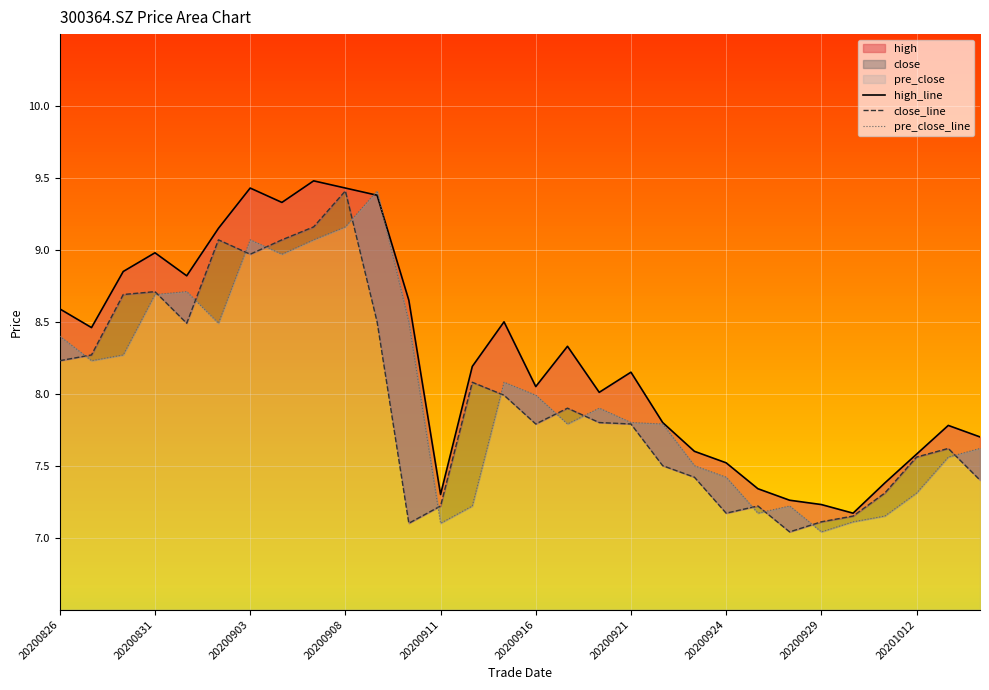

Is it true that high_line equals 8.0 at 17?

True